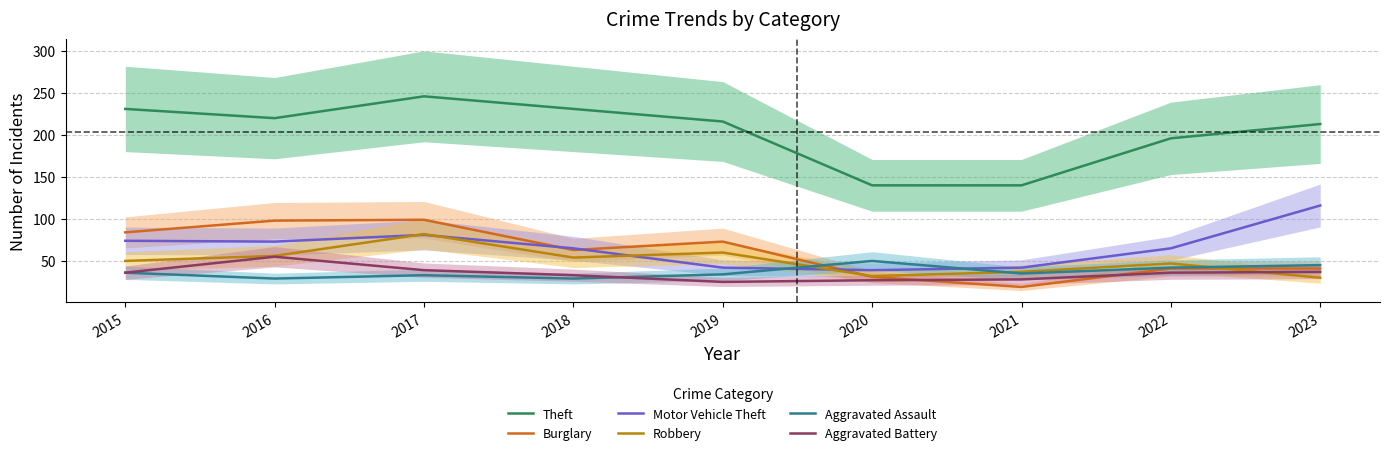

Rank the series by their maximum value, from lowest to highest.

Aggravated Assault, Aggravated Battery, Robbery, Burglary, Motor Vehicle Theft, Theft